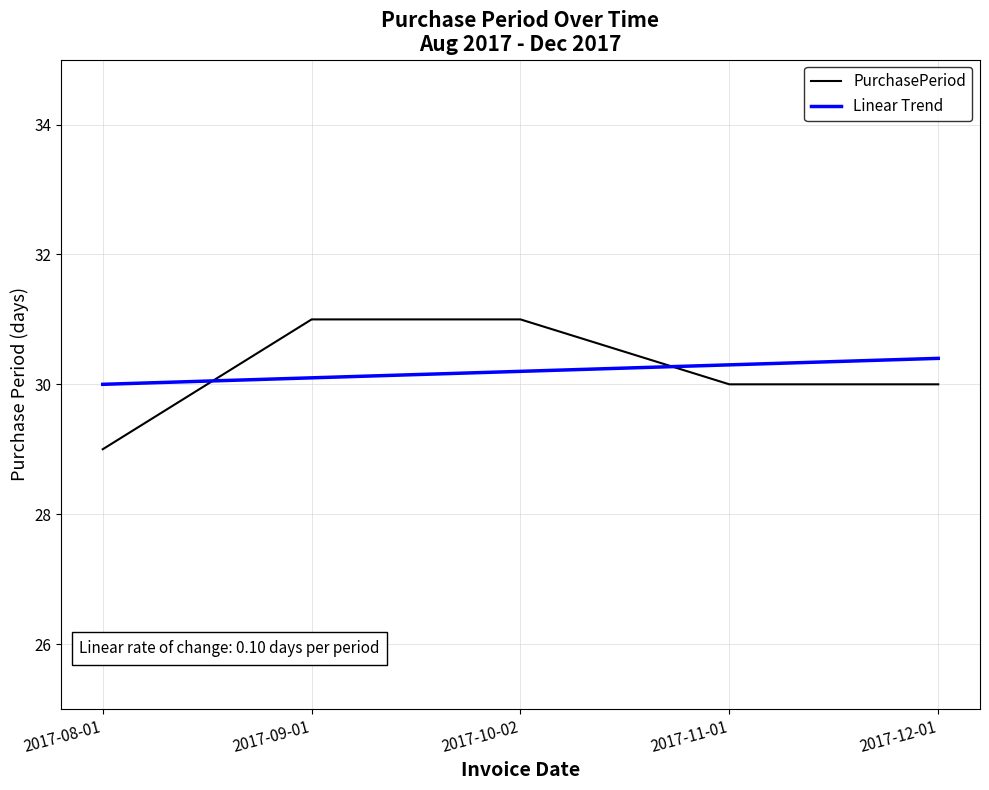

Is it true that Linear Trend equals 10.0 at 2017-09-01?

False